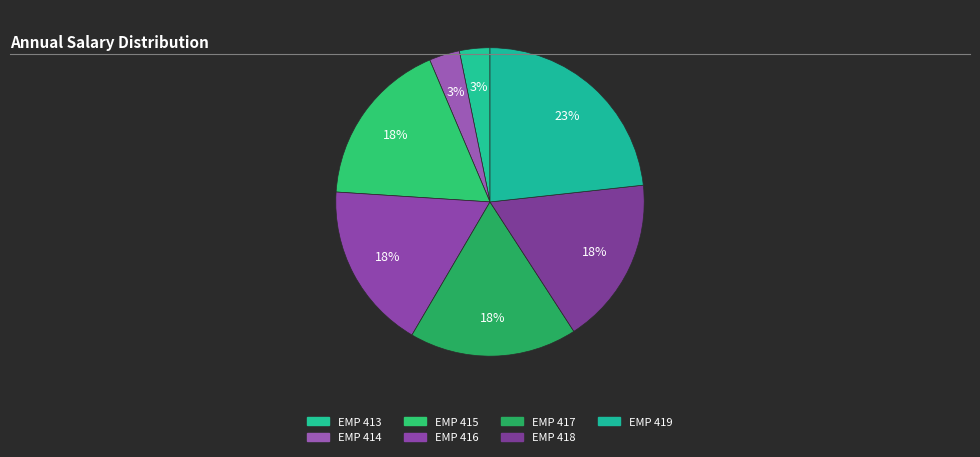

What is the ratio of the value at EMP 413 to the value at EMP 419?

0.1